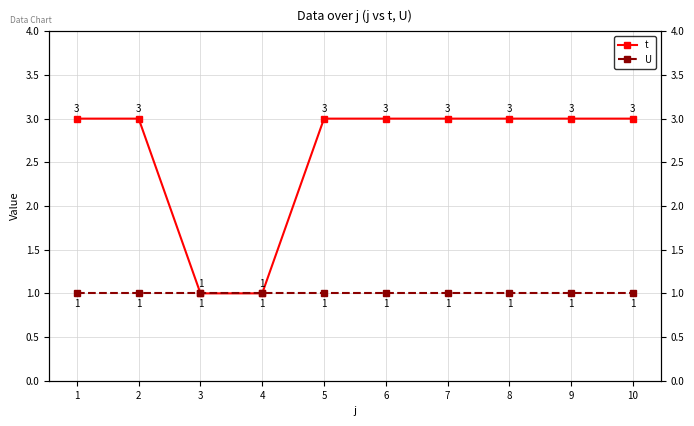

True or false: U and t cross at least once.

False